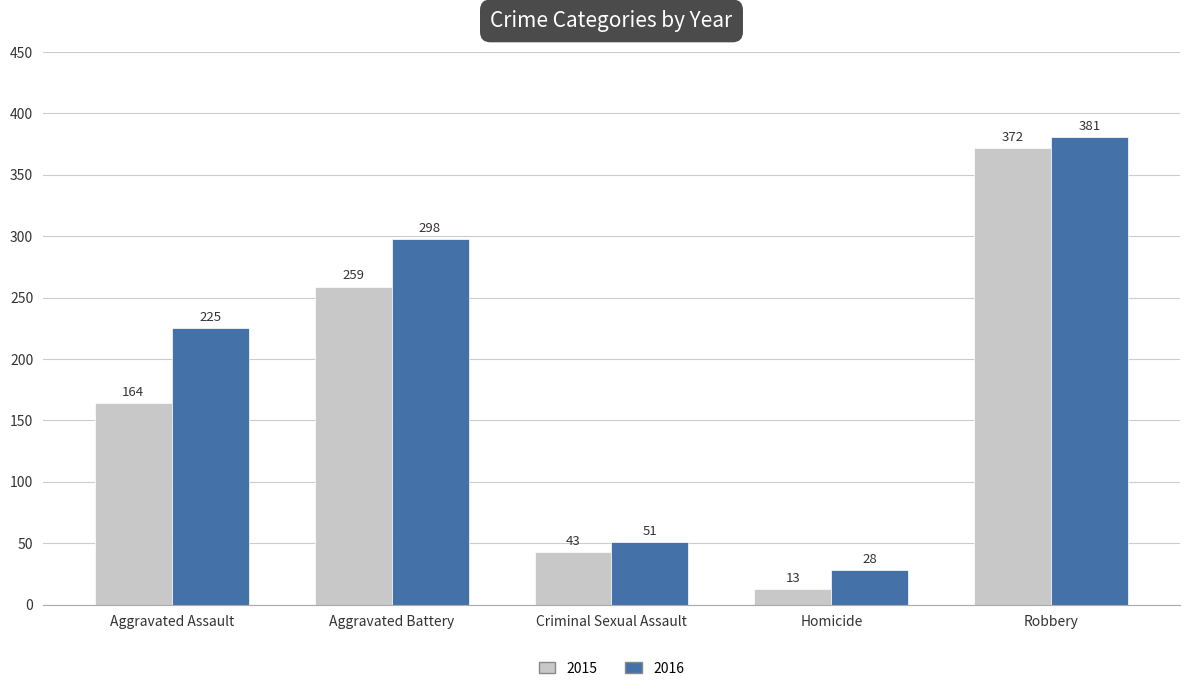

What is the approximate value of 2016 at Aggravated Assault?

225